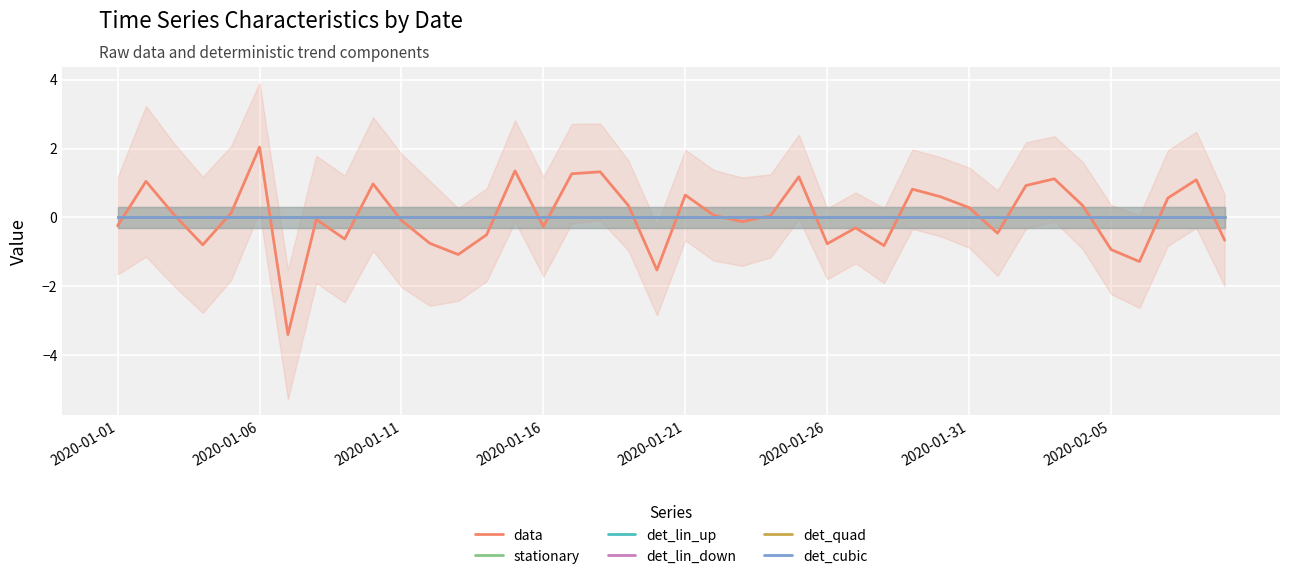

True or false: stationary and det_quad intersect in this chart.

False